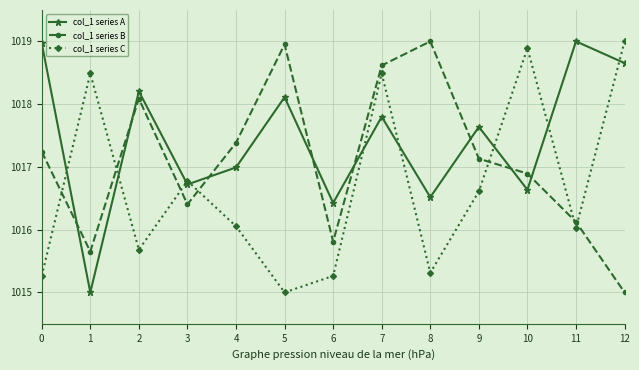

What is the minimum value shown in the chart?

1015.0